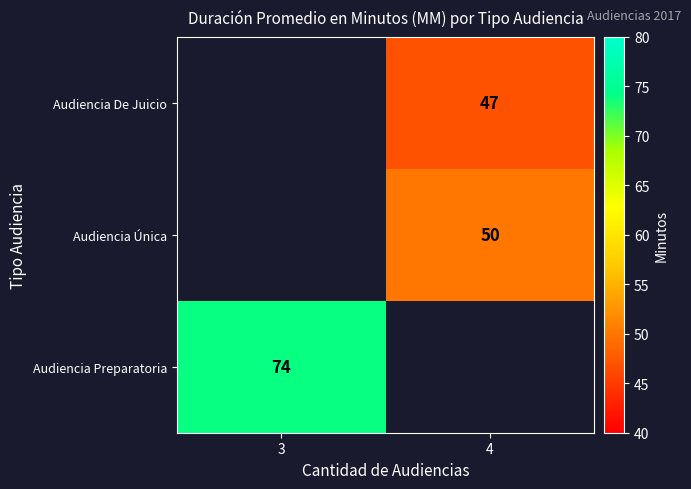

Is the value of Audiencia De Juicio at 4 greater than the value of Audiencia Preparatoria at 3?

No